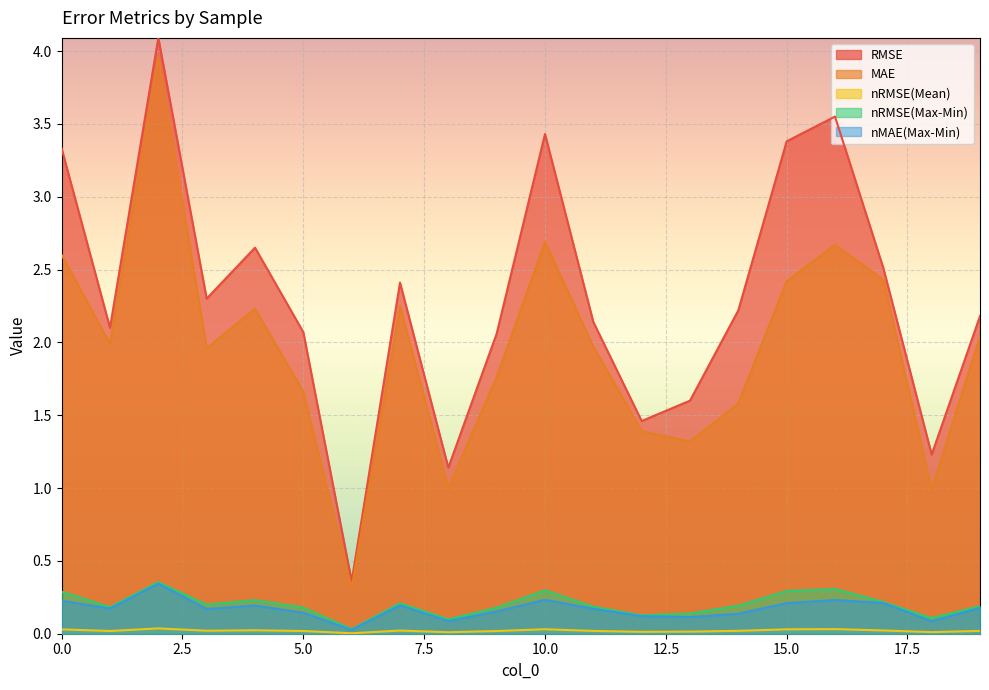

Between 2 and 9, which series saw the biggest shift?

MAE